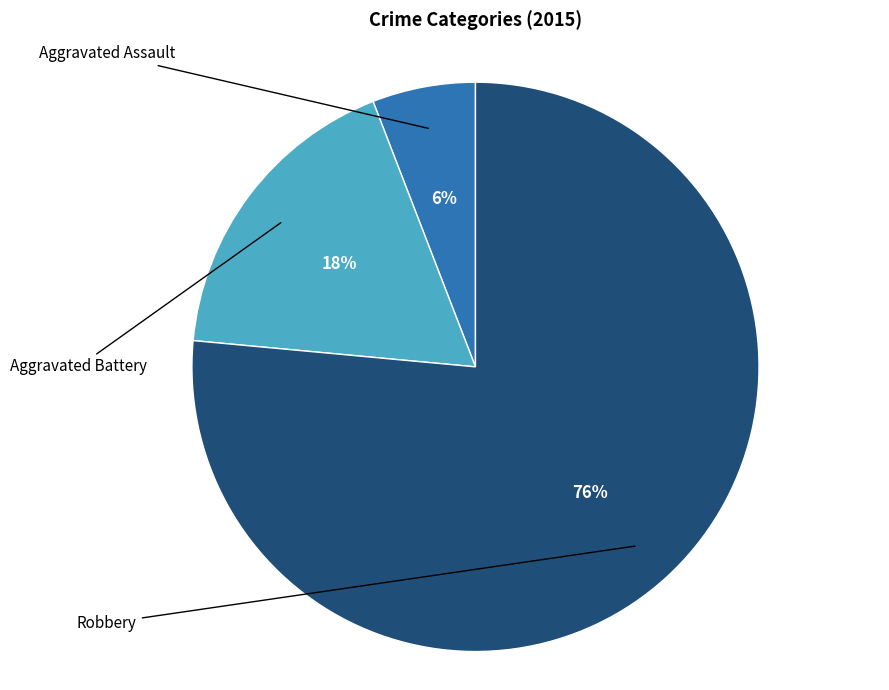

To the nearest percent, what is the average slice percentage?

33%